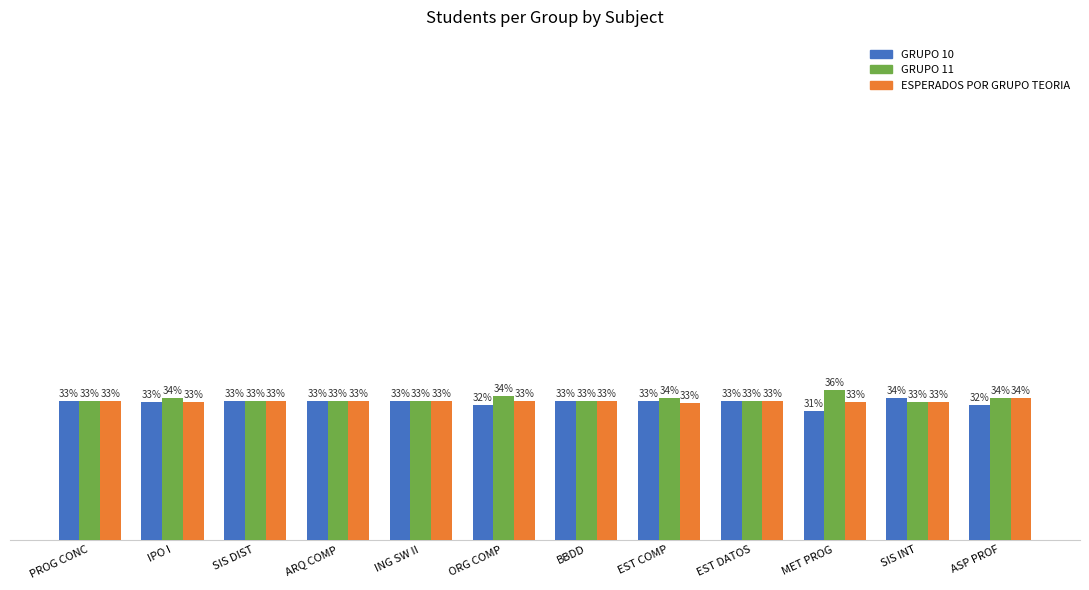

At which category does the chart reach its peak across all series?

MET PROG